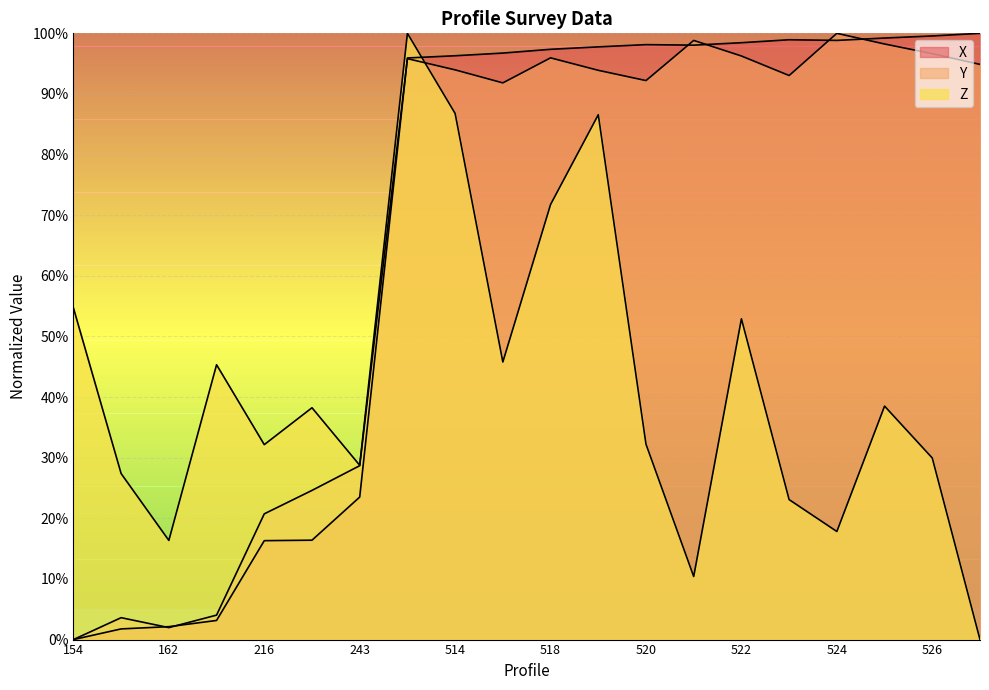

What is the spread (max minus min) of values at 519?

11.2